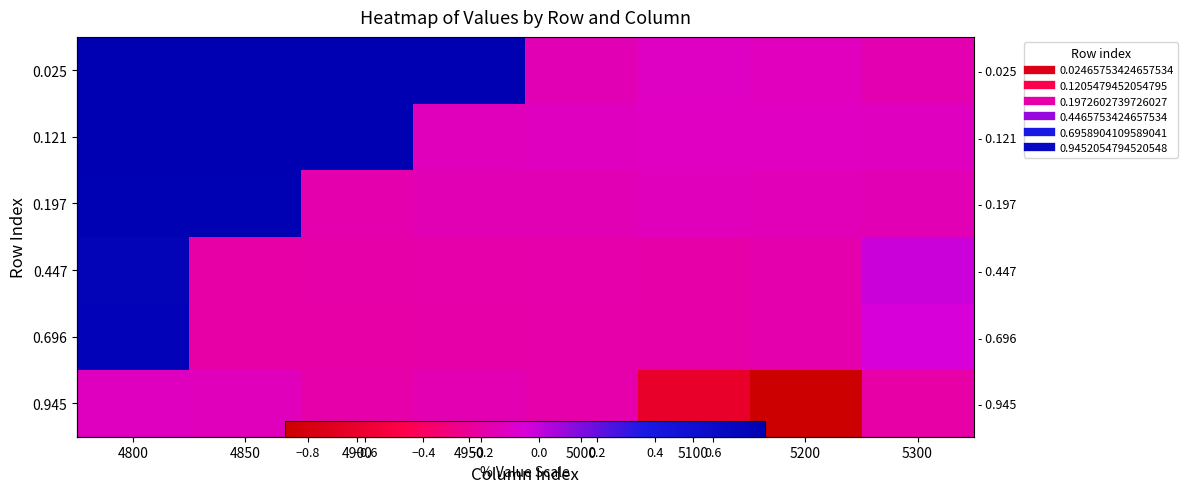

Is the value of 0.945 at 4900 greater than the value of 0.025 at 5100?

No